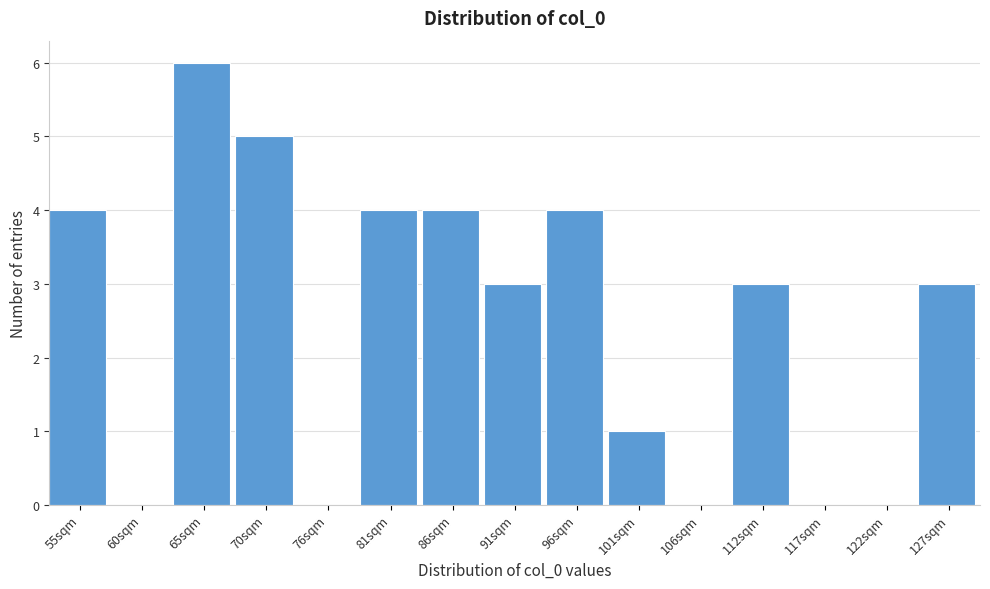

Reading left to right, list all the values displayed in this chart.

55sqm=4	60sqm=0	65sqm=6	70sqm=5	76sqm=0	81sqm=4	86sqm=4	91sqm=3	96sqm=4	101sqm=1	106sqm=0	112sqm=3	117sqm=0	122sqm=0	127sqm=3